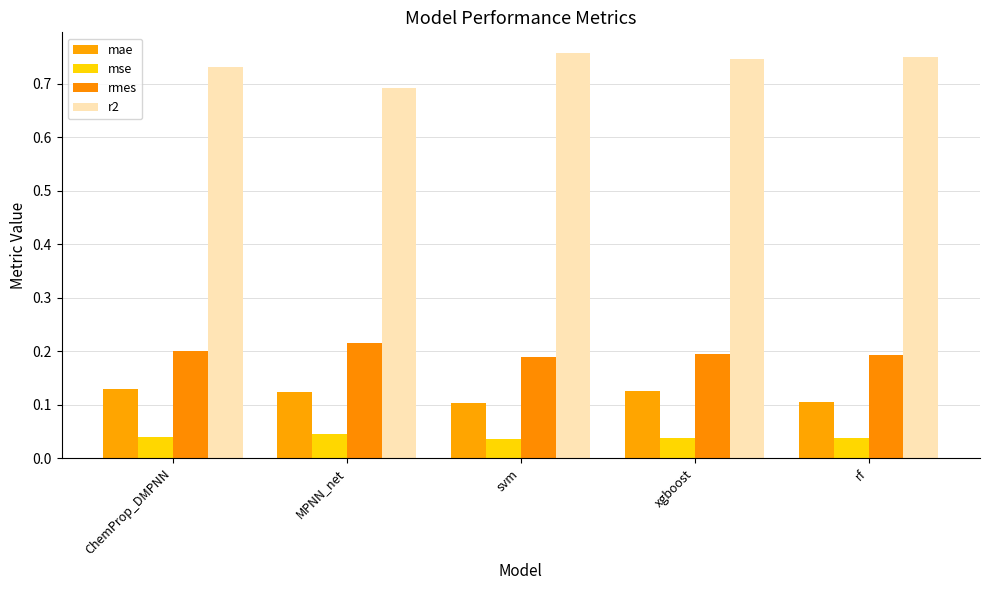

Is the value of rmes at rf greater than the value of mse at xgboost?

Yes